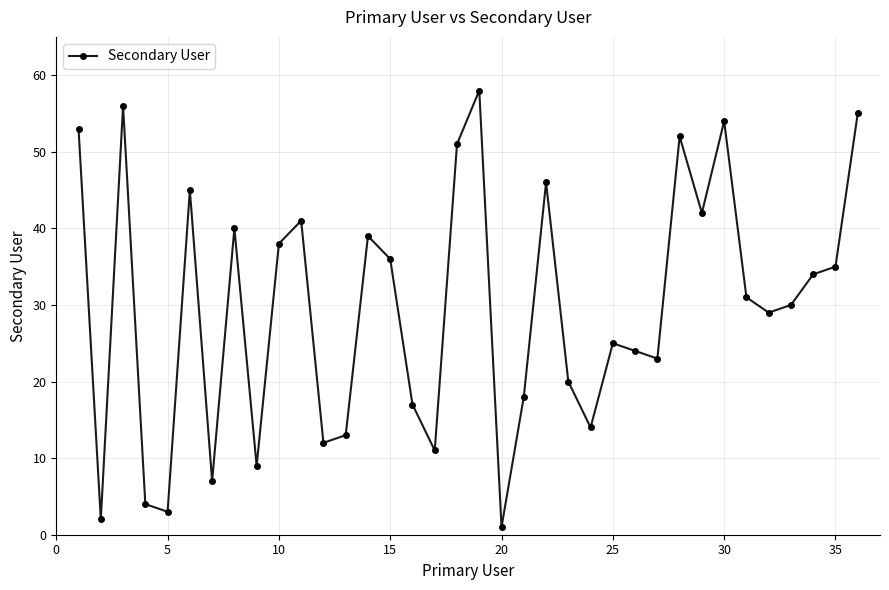

What is the greatest value displayed?

58